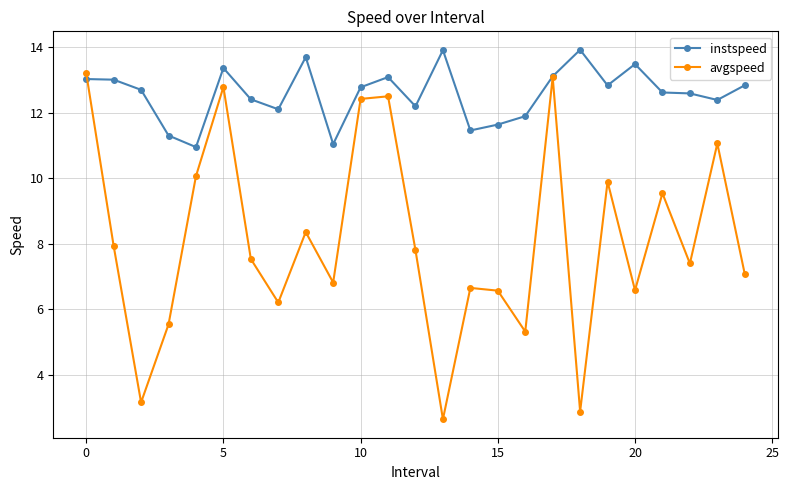

List the series in order of their peak value, highest first.

instspeed, avgspeed